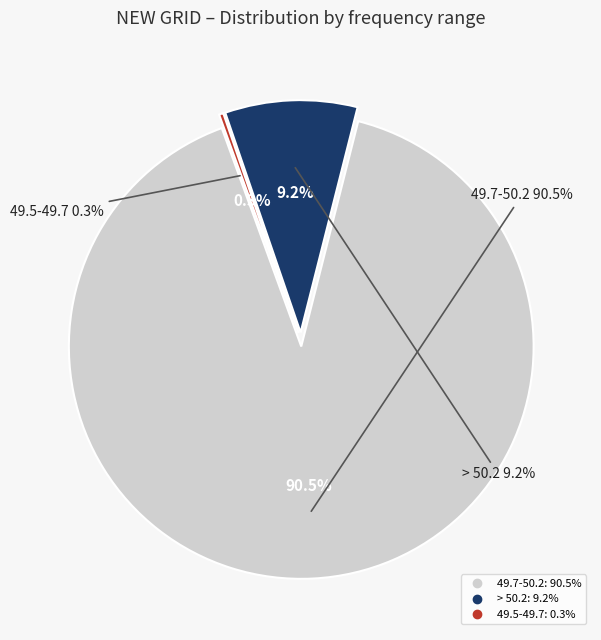

What is the change in value from 49.7-50.2 to 49.5-49.7?

-90.2